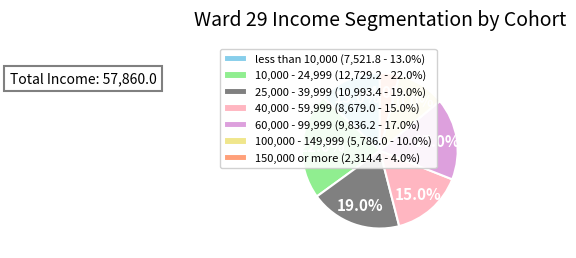

Is it true that less than 10,000 is 6% of the pie?

False